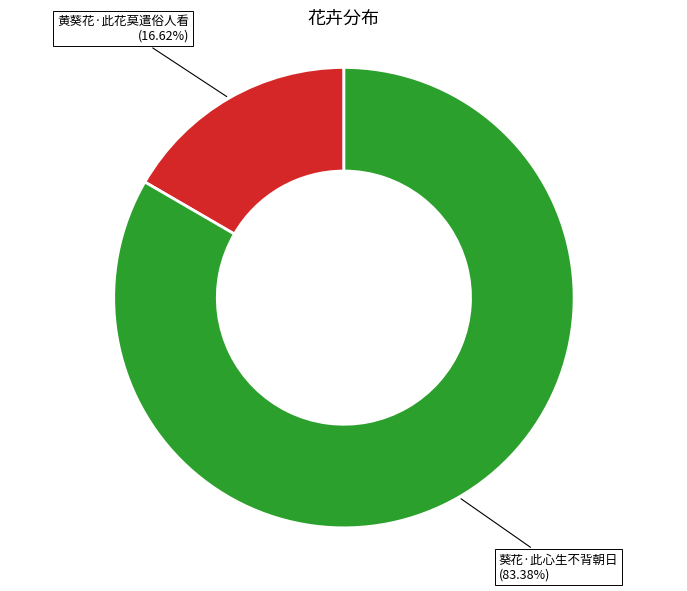

What is the total percentage of 黄葵花·此花莫遣俗人看 and 葵花·此心生不背朝日?

100.0%